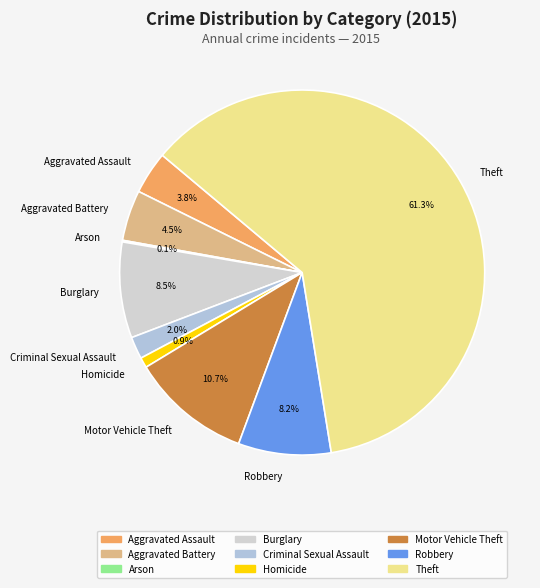

Combined, what portion of the pie is Aggravated Assault and Burglary?

12.3%